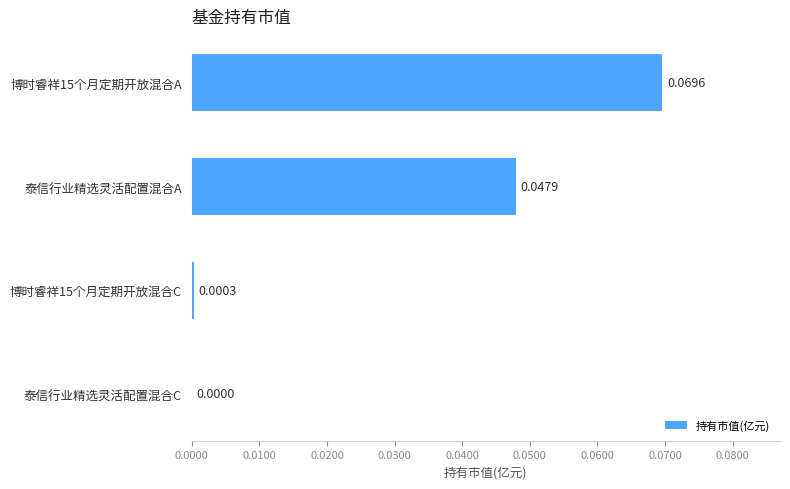

Where is the data nearest to the value 0?

泰信行业精选灵活配置混合C